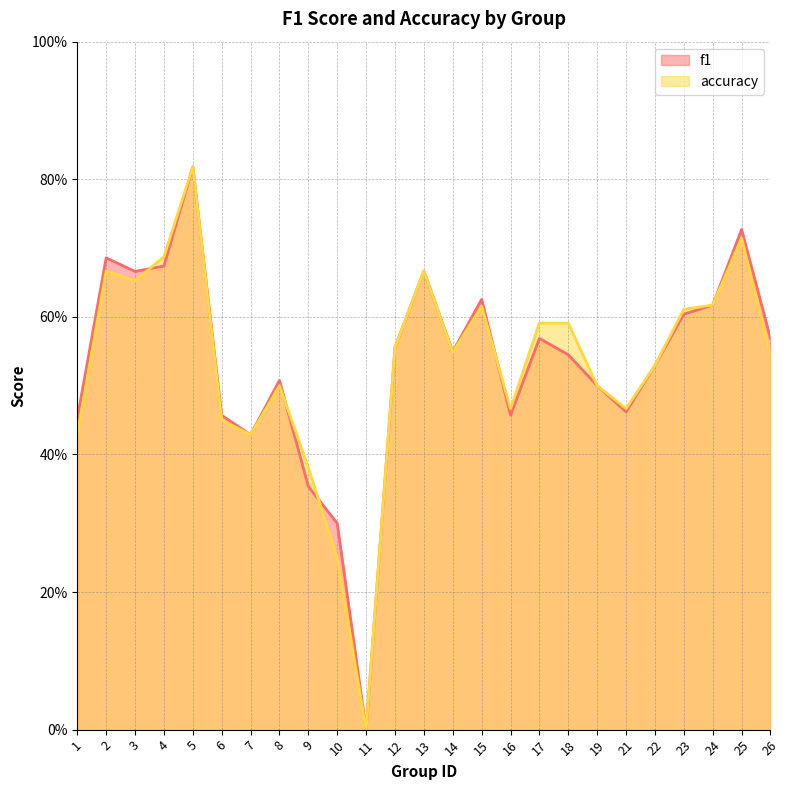

The accuracy series shows 0.6 at 12. True or false?

True